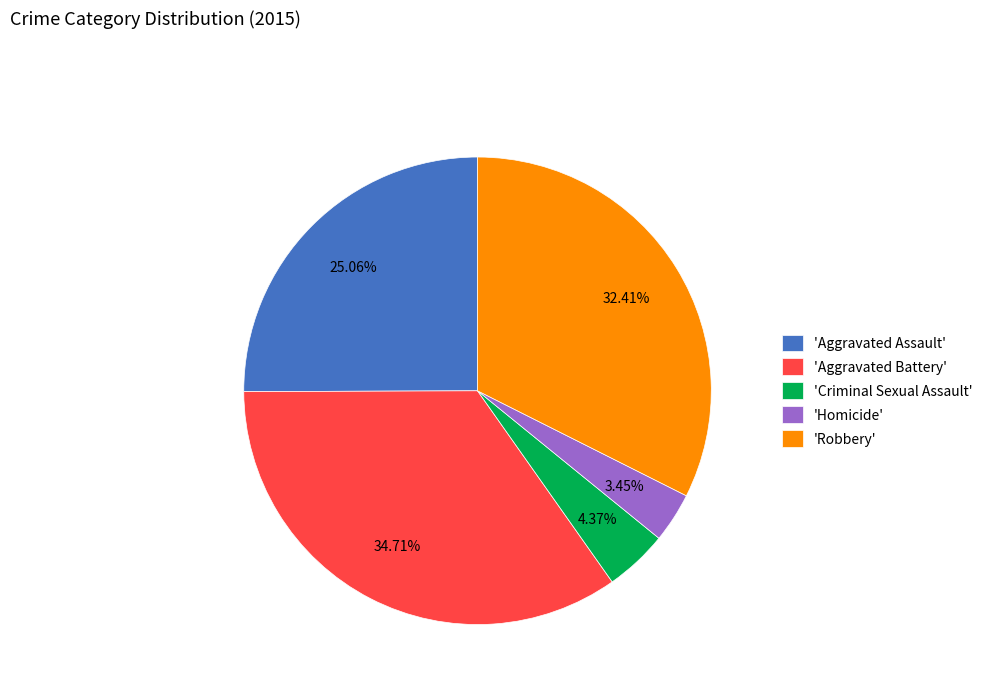

Do 'Aggravated Assault' and 'Robbery' together represent more than half of the pie?

Yes